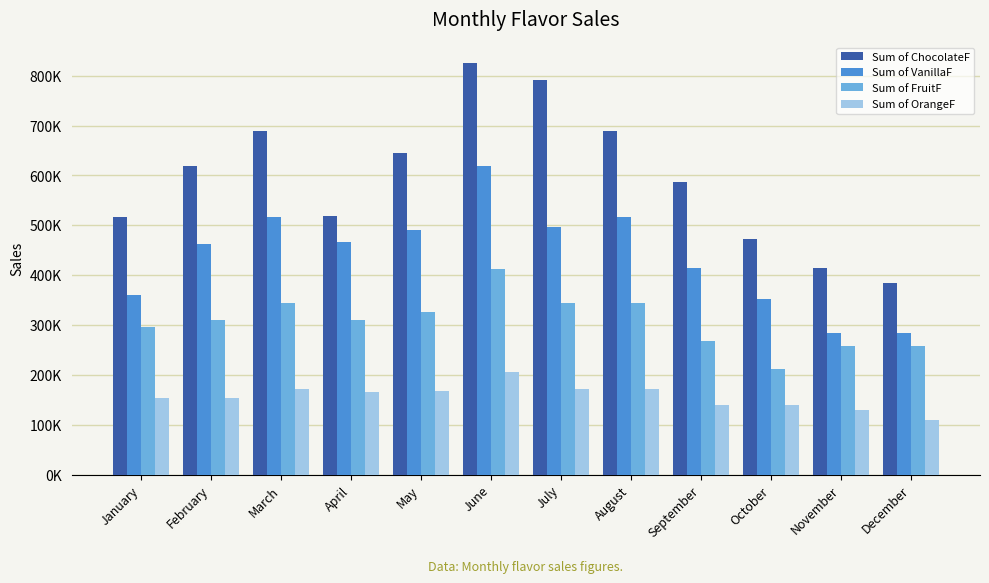

Is it true that Sum of FruitF equals 326876.9 at May?

True